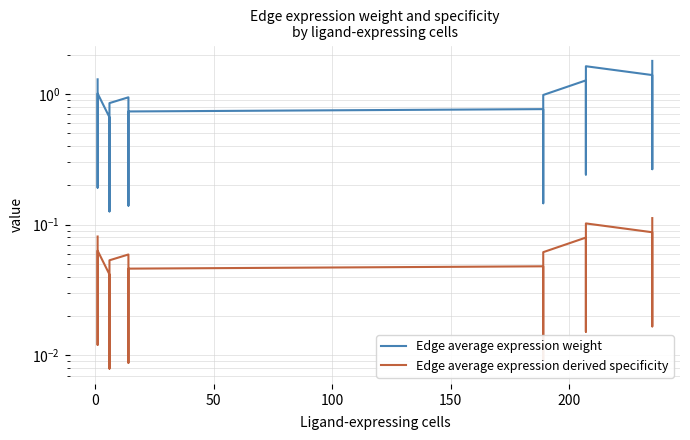

Reading left to right, transcribe all the data shown in this chart.

Edge average expression weight: 1.3	0.2	0.3	1.0	0.7	0.2	0.1	0.9	0.9	0.1	0.2	0.7	0.8	0.2	0.1	1.0	1.3	0.3	0.2	1.6	1.4	0.4	0.3	1.8
Edge average expression derived specificity: 0.1	0.0	0.0	0.1	0.0	0.0	0.0	0.1	0.1	0.0	0.0	0.0	0.0	0.0	0.0	0.1	0.1	0.0	0.0	0.1	0.1	0.0	0.0	0.1